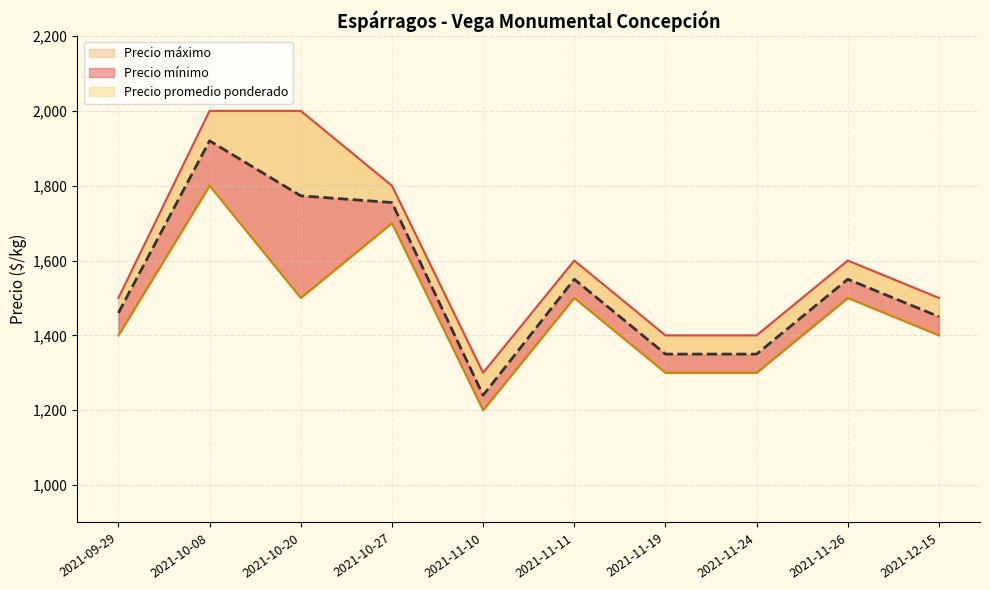

What position from the left is 2021-11-26?

9